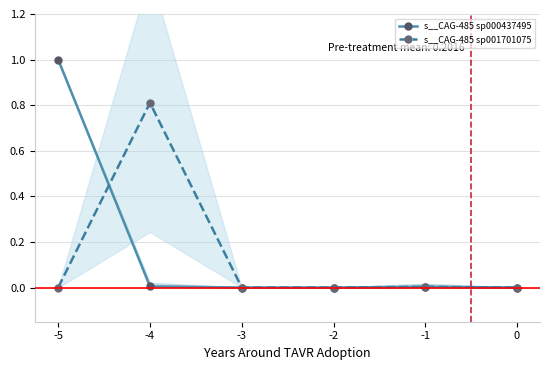

Reading right to left, list all the values displayed in this chart.

s__CAG-485 sp000437495: 0.0	0.0	0.0	0.0	0.0	1.0
s__CAG-485 sp001701075: 0.0	0.0	0.0	0.0	0.8	0.0